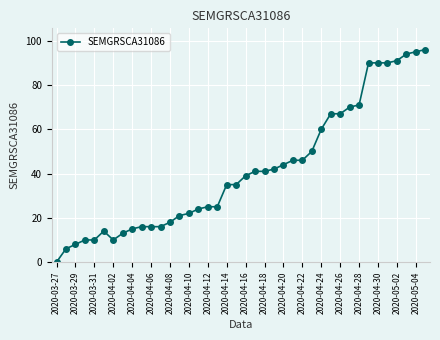

Reading left to right, extract all data points from this chart.

0	6	8	10	10	14	10	13	15	16	16	16	18	21	22	24	25	25	35	35	39	41	41	42	44	46	46	50	60	67	67	70	71	90	90	90	91	94	95	96